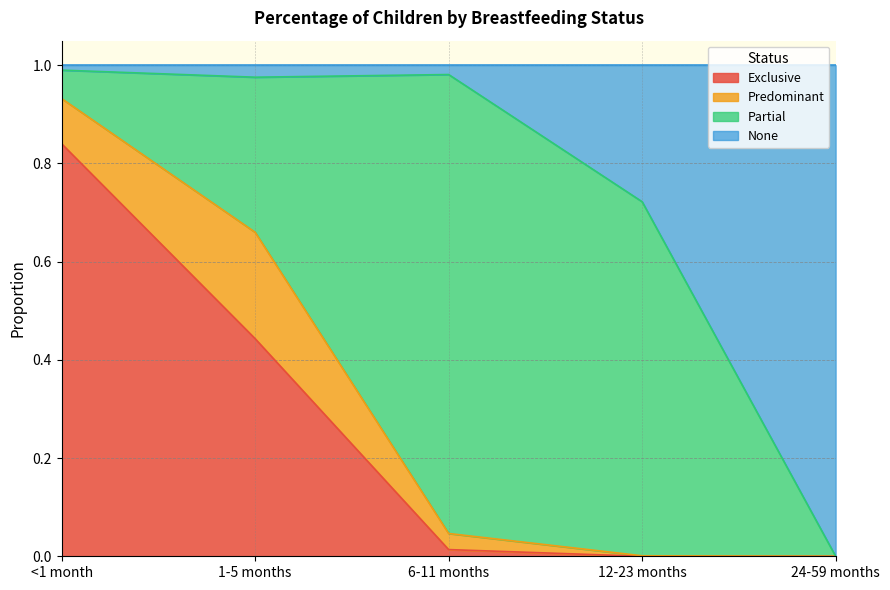

What is the total value across all series at 24-59 months?

1.0